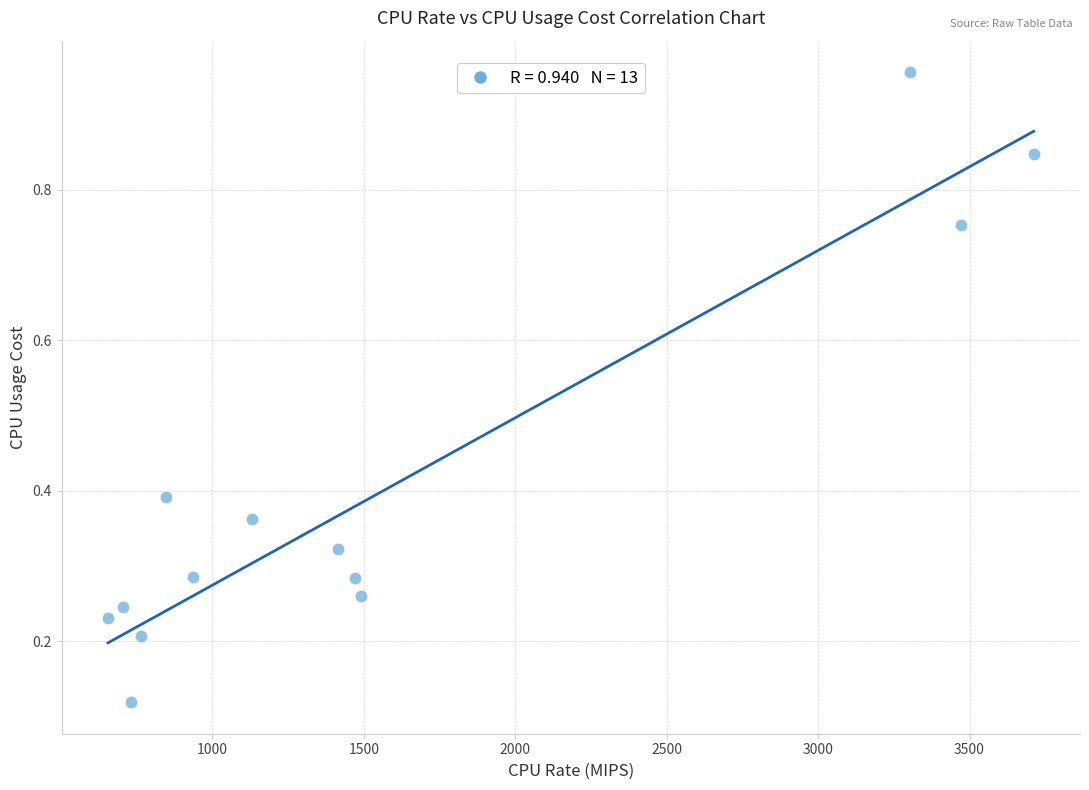

What is the range of X values (max minus min)?

3057.0